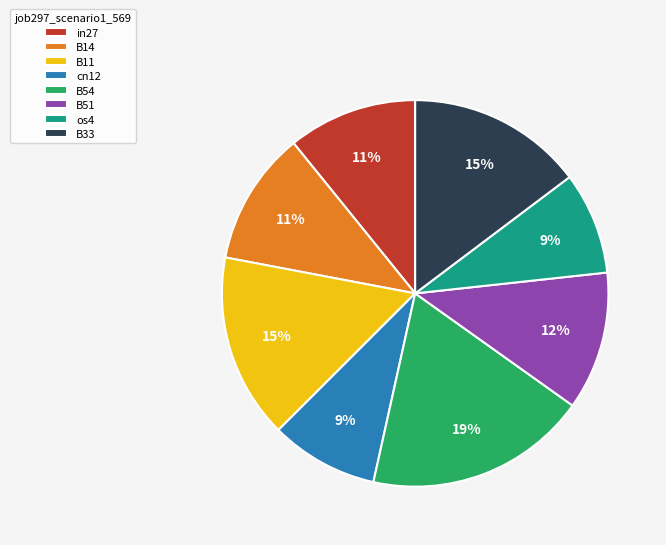

Which category has the biggest portion of the pie?

B54